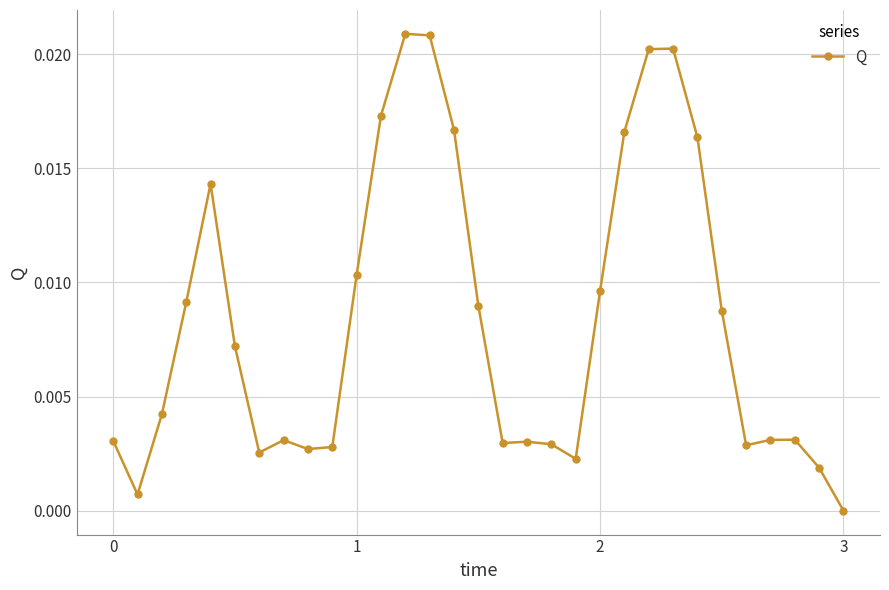

What is the sum of all values?

0.3